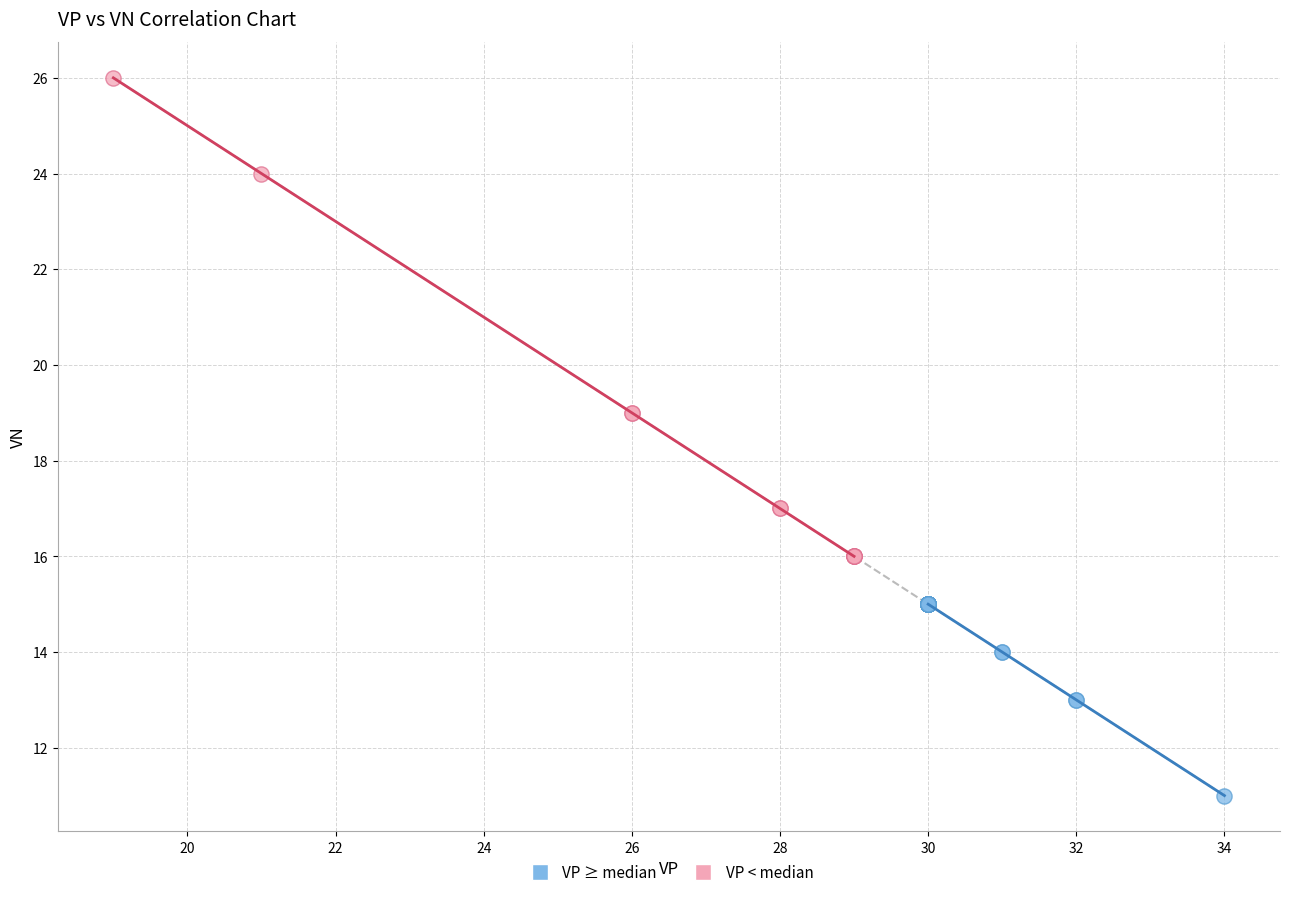

Which series has the widest spread of Y values?

VP < median